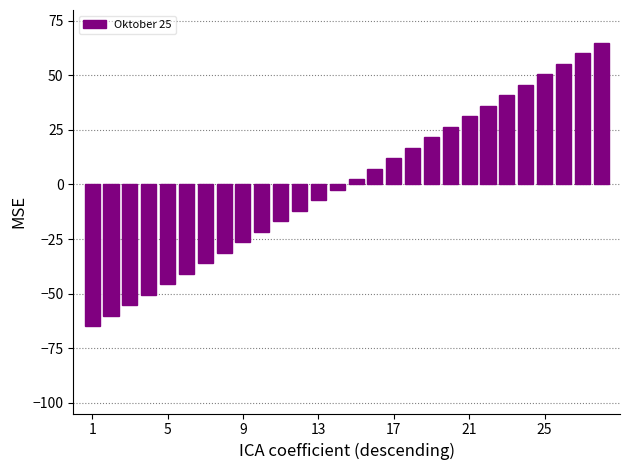

What is the value of the 2nd bar from the left?

-60.2